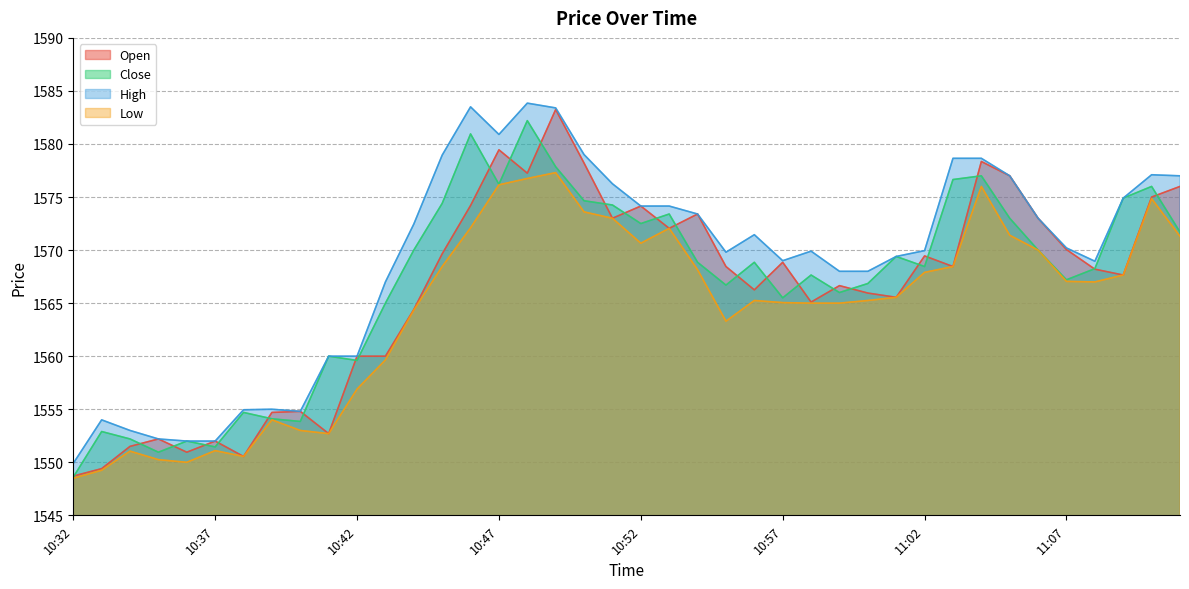

What is the difference between the Low values at 10:32 and 11:06?

21.5